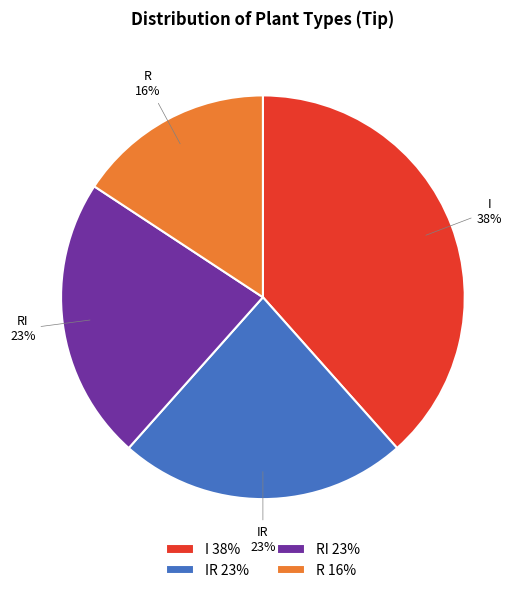

To the nearest percent, what is the average slice percentage?

25%